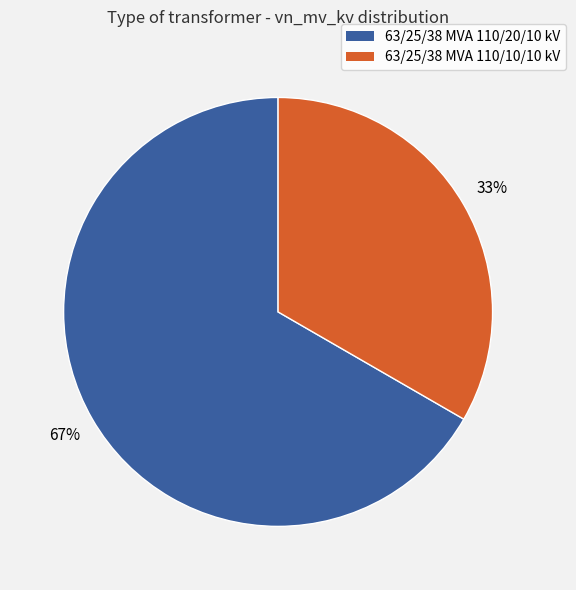

What is the ratio of the value at 63/25/38 MVA 110/20/10 kV to the value at 63/25/38 MVA 110/10/10 kV?

2.0